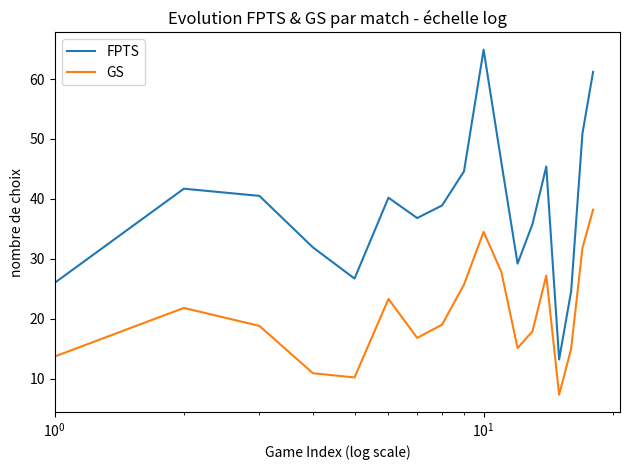

True or false: GS and FPTS intersect in this chart.

False